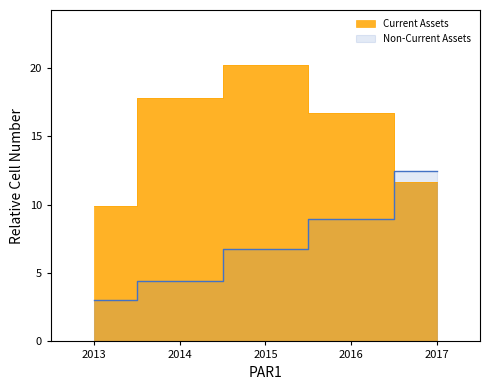

Between which two adjacent categories do Current Assets and Non-Current Assets first intersect?

2016 and 2017